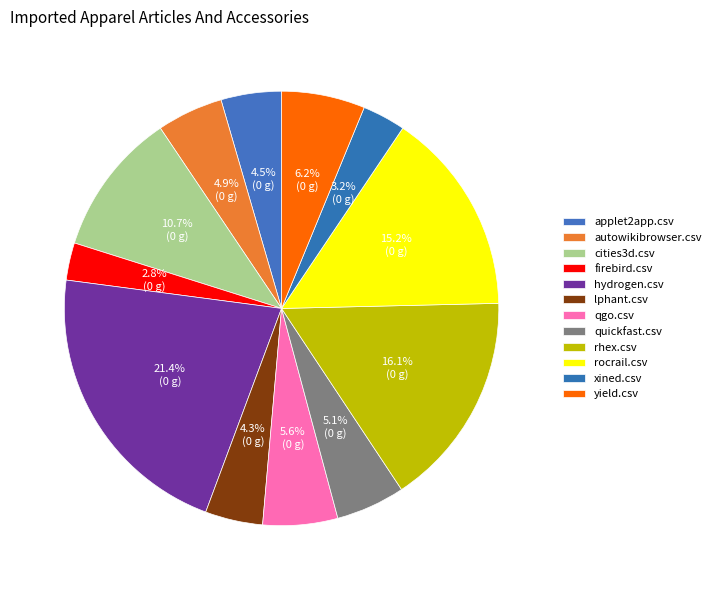

Count the number of slices in the pie.

12